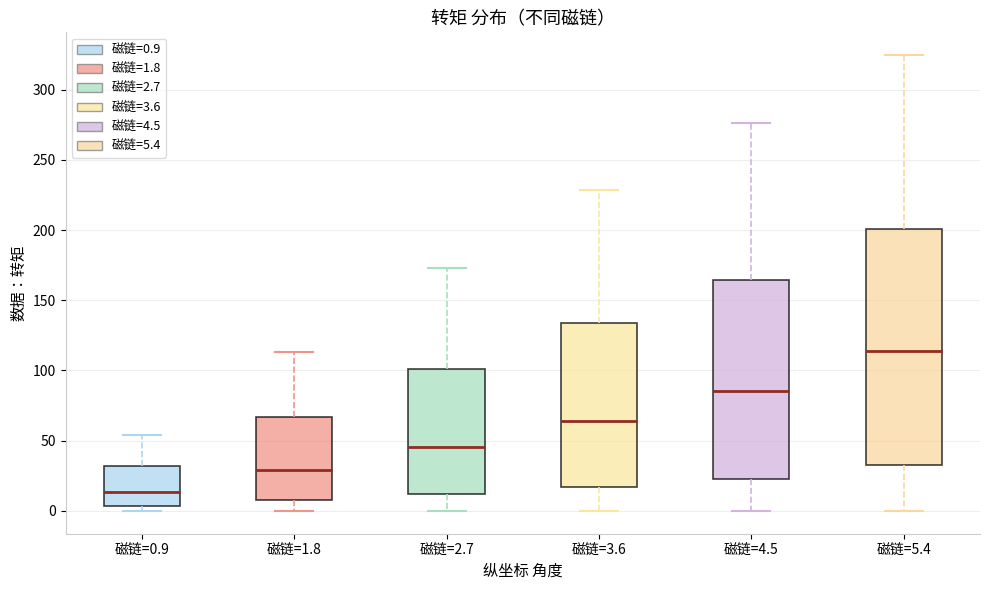

Reading left to right, read every box against the y-axis: the position of its median line, the range the box covers, and the ends of its whiskers. The values are not printed on the chart, so give them approximately, as read against the axis.

磁链=0.9: median 15, box 5 to 30, whiskers 0 to 55
磁链=1.8: median 30, box 10 to 65, whiskers 0 to 115
磁链=2.7: median 45, box 10 to 100, whiskers 0 to 175
磁链=3.6: median 65, box 15 to 135, whiskers 0 to 230
磁链=4.5: median 85, box 20 to 165, whiskers 0 to 275
磁链=5.4: median 115, box 35 to 200, whiskers 0 to 325